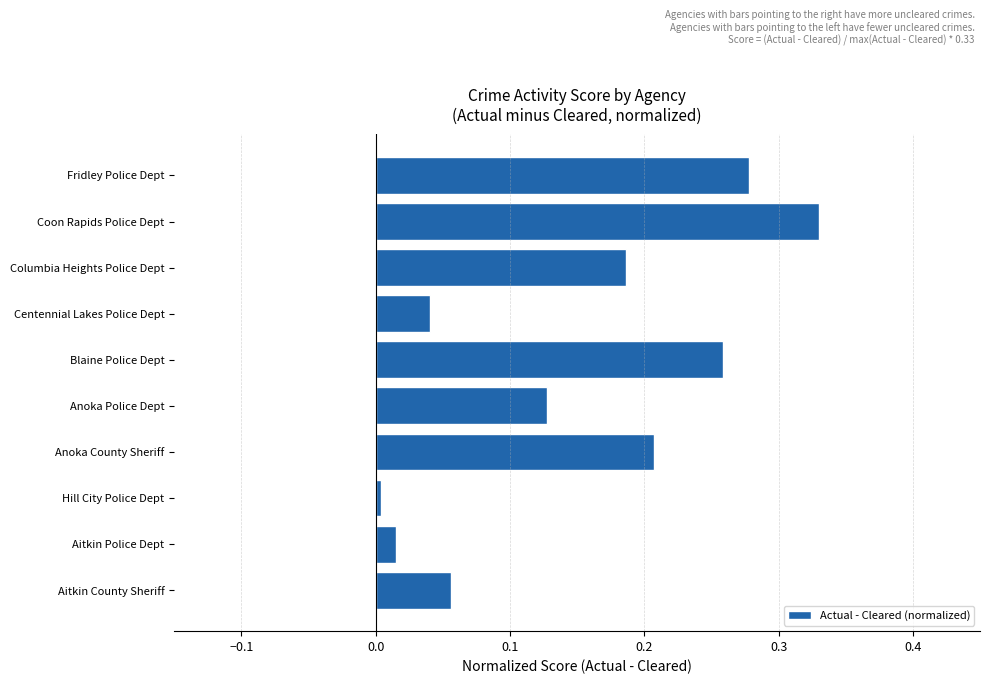

List the labels in order of value, smallest first.

Hill City Police Dept, Aitkin Police Dept, Centennial Lakes Police Dept, Aitkin County Sheriff, Anoka Police Dept, Columbia Heights Police Dept, Anoka County Sheriff, Blaine Police Dept, Fridley Police Dept, Coon Rapids Police Dept